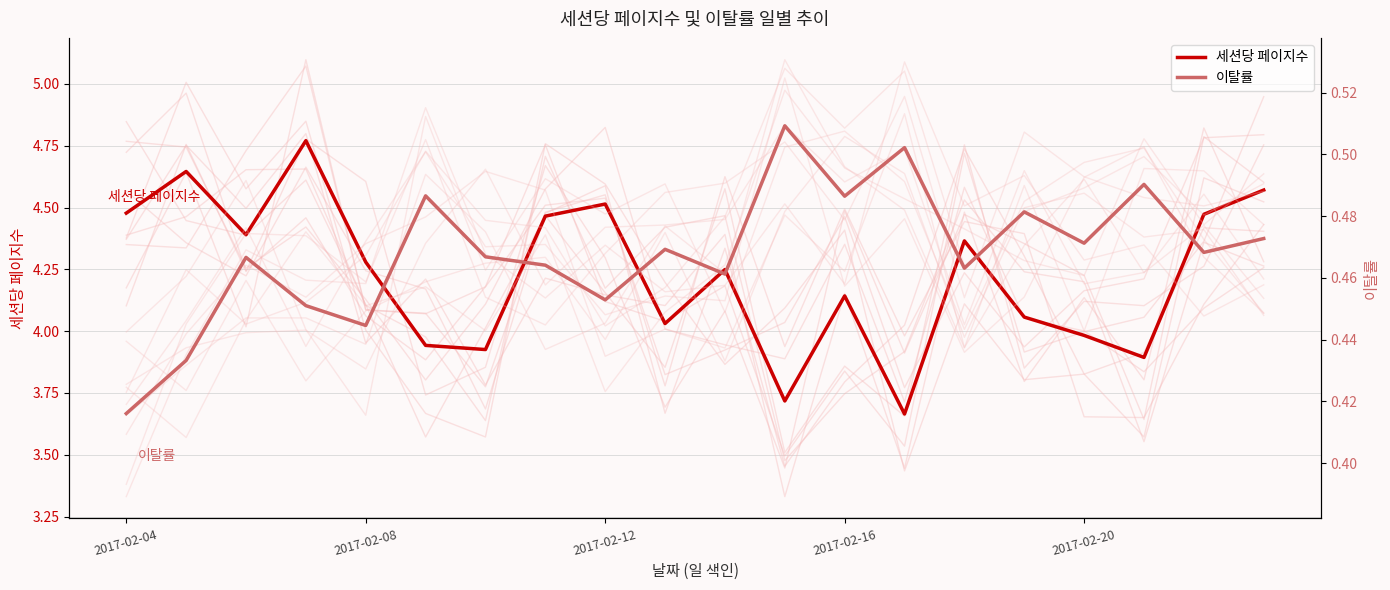

How many categories are shown in the chart?

20